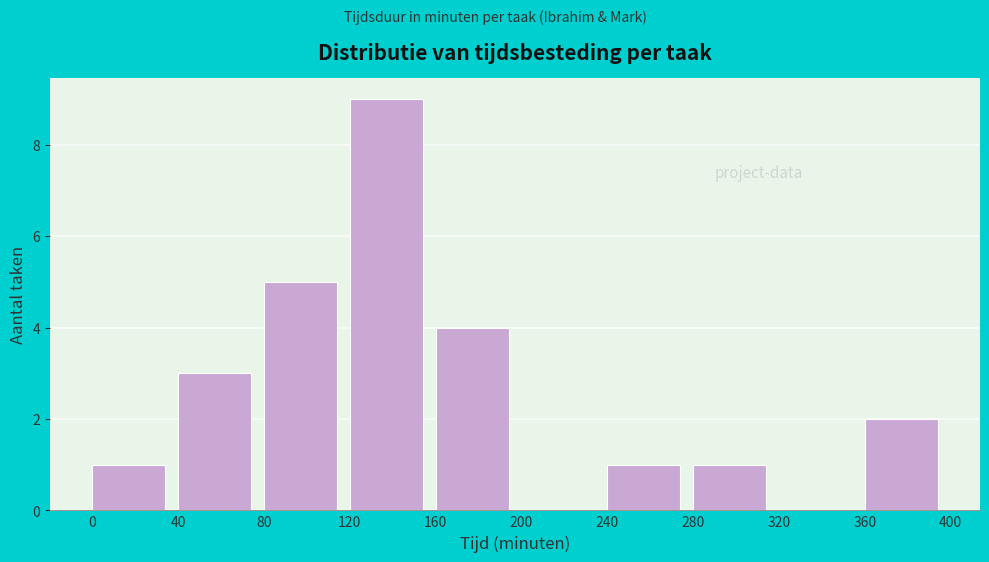

Reading left to right, list every bar in this chart as the range it spans on the x-axis followed by its height. The values are not printed on the chart, so give them approximately, as read against the axis.

0 to 40: 1
40 to 80: 3
80 to 120: 5
120 to 160: 9
160 to 200: 4
200 to 240: 0
240 to 280: 1
280 to 320: 1
320 to 360: 0
360 to 400: 2